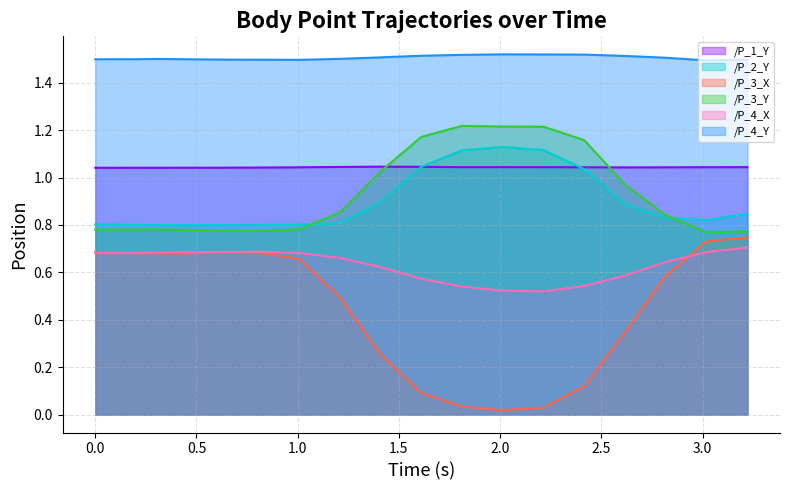

Reading right to left, what are all the values shown in this chart?

/P_1_Y: 1.0	1.0	1.0	1.0	1.0	1.0	1.0	1.0	1.0	1.0	1.0	1.0	1.0	1.0	1.0	1.0	1.0	1.0	1.0
/P_2_Y: 0.8	0.8	0.8	0.9	1.0	1.1	1.1	1.1	1.0	0.9	0.8	0.8	0.8	0.8	0.8	0.8	0.8	0.8	0.8
/P_3_X: 0.7	0.7	0.6	0.3	0.1	0.0	0.0	0.0	0.1	0.3	0.5	0.7	0.7	0.7	0.7	0.7	0.7	0.7	0.7
/P_3_Y: 0.8	0.8	0.8	1.0	1.2	1.2	1.2	1.2	1.2	1.0	0.9	0.8	0.8	0.8	0.8	0.8	0.8	0.8	0.8
/P_4_X: 0.7	0.7	0.6	0.6	0.5	0.5	0.5	0.5	0.6	0.6	0.7	0.7	0.7	0.7	0.7	0.7	0.7	0.7	0.7
/P_4_Y: 1.5	1.5	1.5	1.5	1.5	1.5	1.5	1.5	1.5	1.5	1.5	1.5	1.5	1.5	1.5	1.5	1.5	1.5	1.5